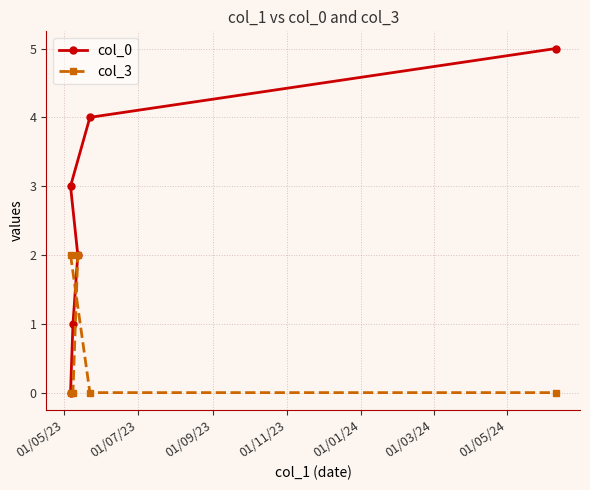

Does the chart display data point markers on the line(s)?

Yes